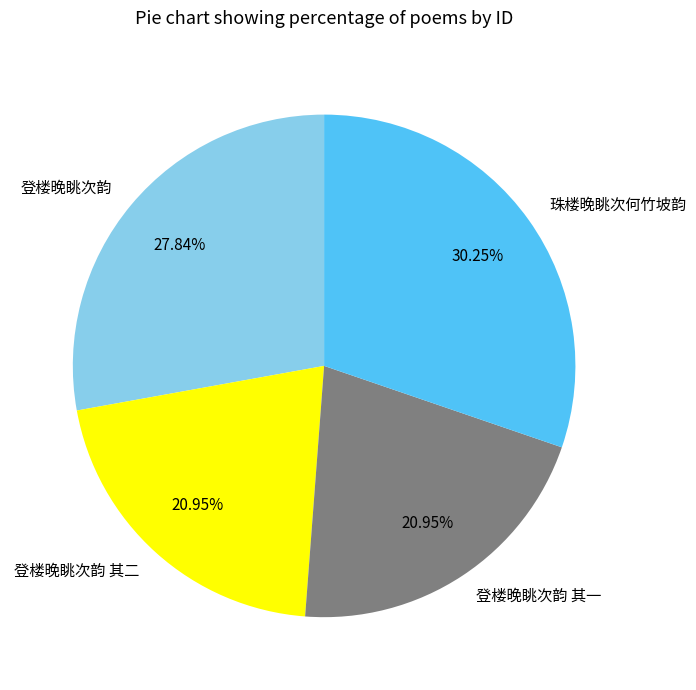

To the nearest percent, what is the difference between the 登楼晚眺次韵 and 登楼晚眺次韵 其一 slice percentages?

7%